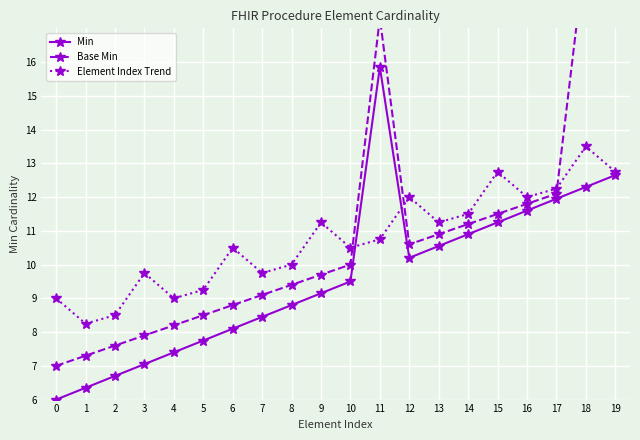

At which label does Element Index Trend reach its peak?

18